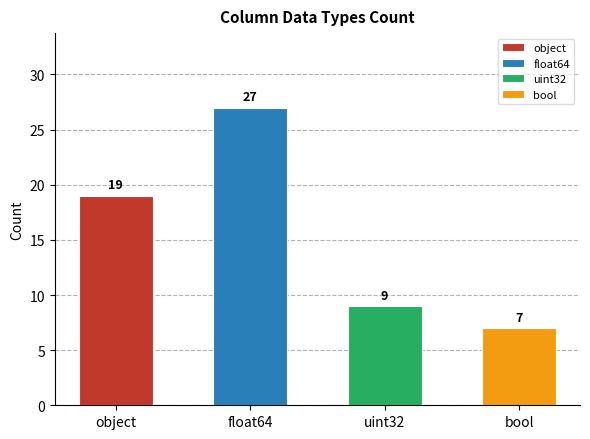

What is the sum of all values?

62